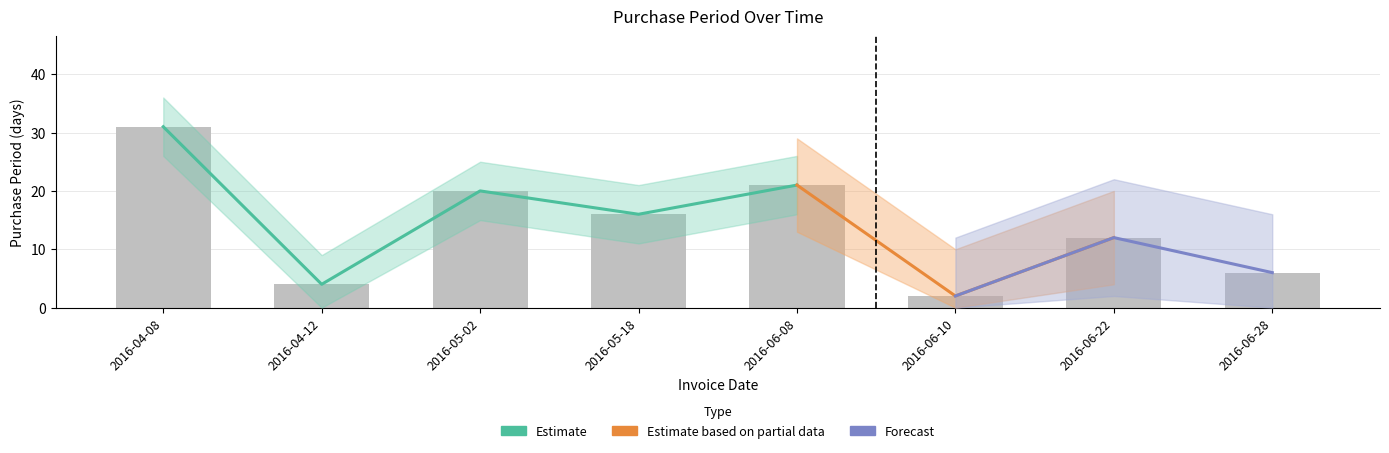

What is the smallest value displayed?

2